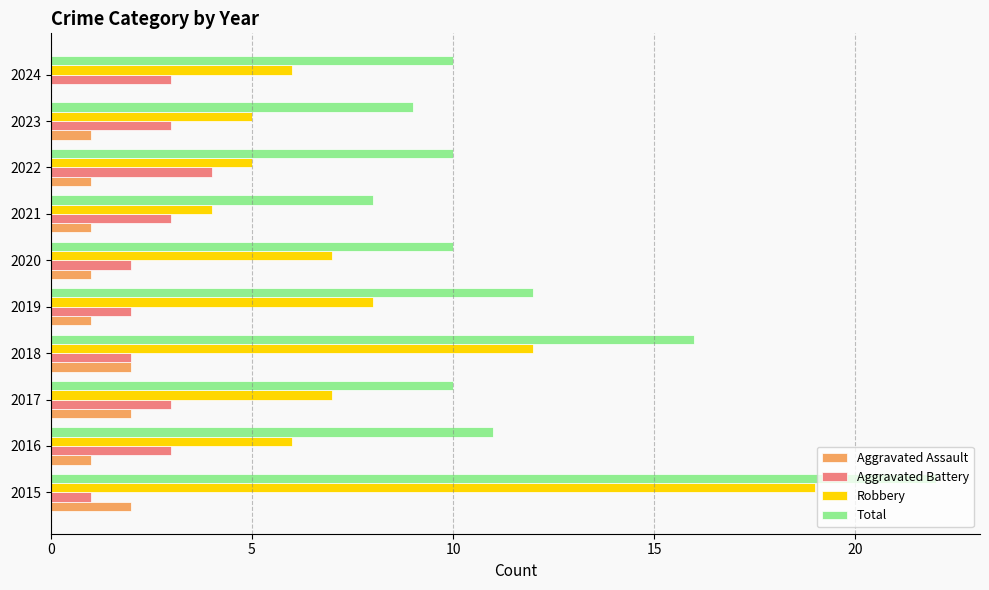

Is it true that Aggravated Battery equals 3 at 2023?

True